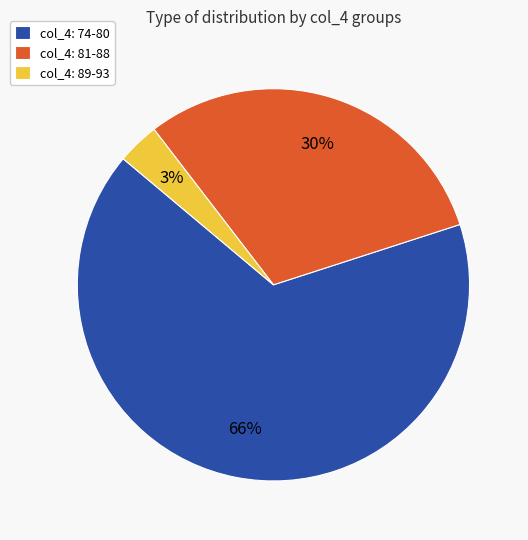

True or false: col_4: 89-93 accounts for 3% of the total.

True